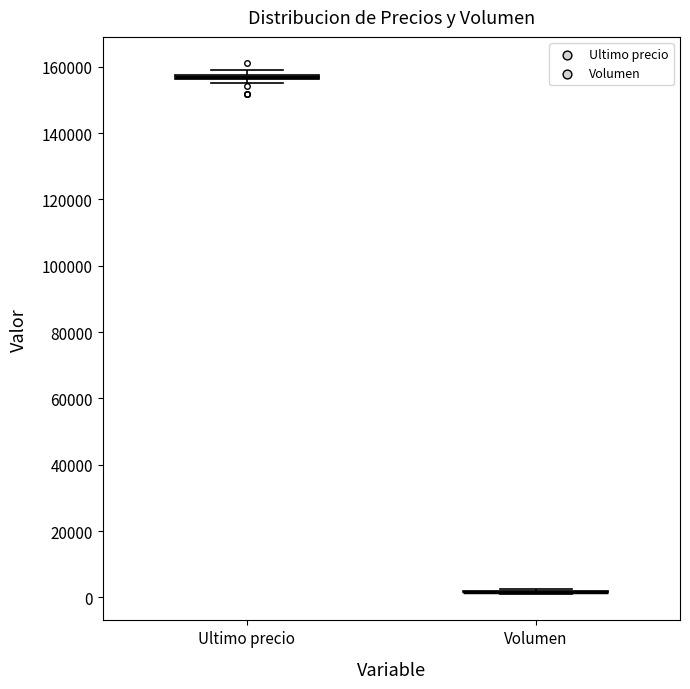

Where is the lower edge of the box for Ultimo precio on the y-axis? The values are not printed on the chart, so give them approximately, as read against the axis.

156000